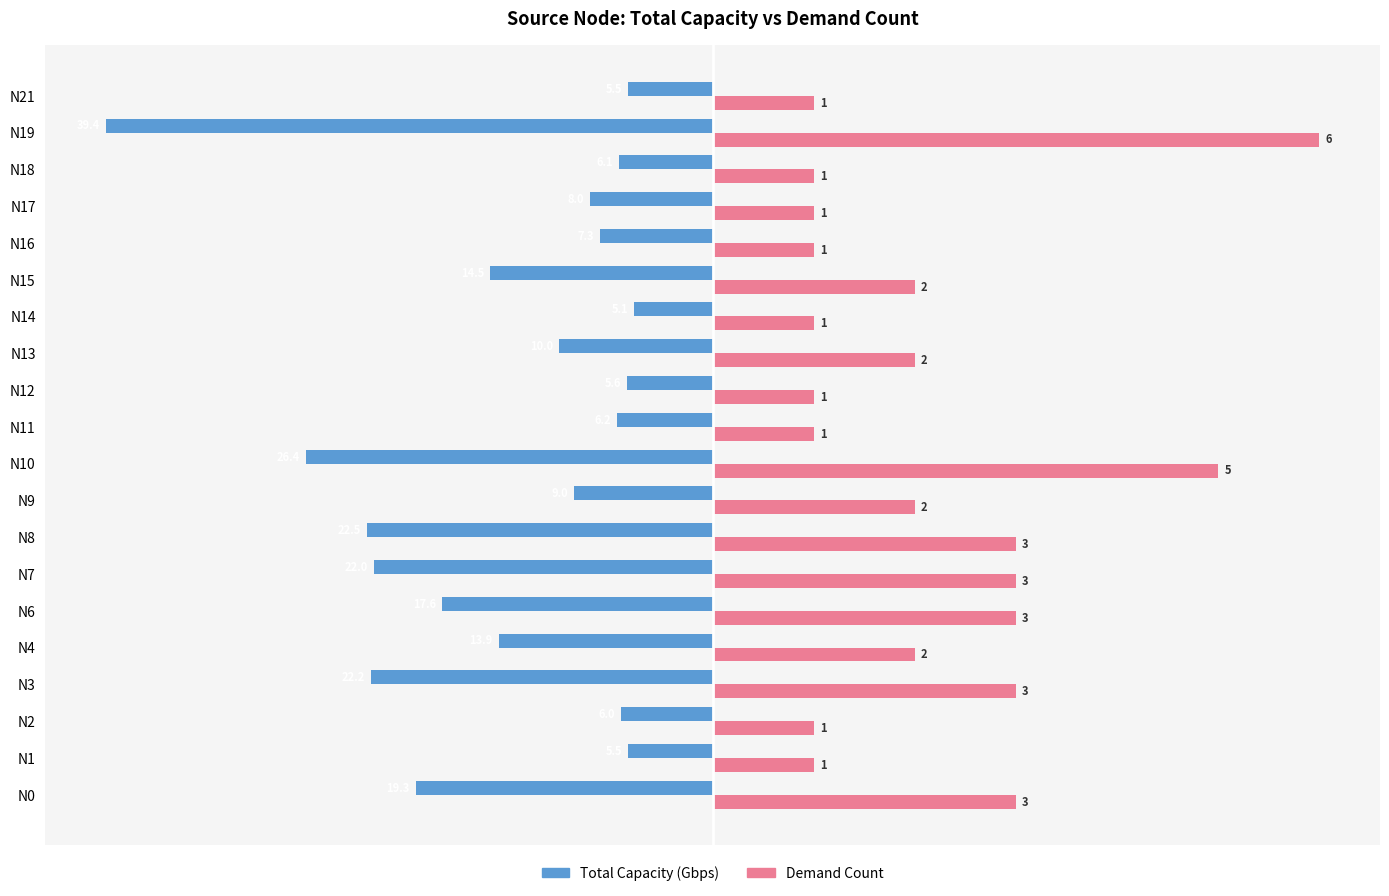

What are all the series names shown in the legend?

Total Capacity (Gbps), Demand Count